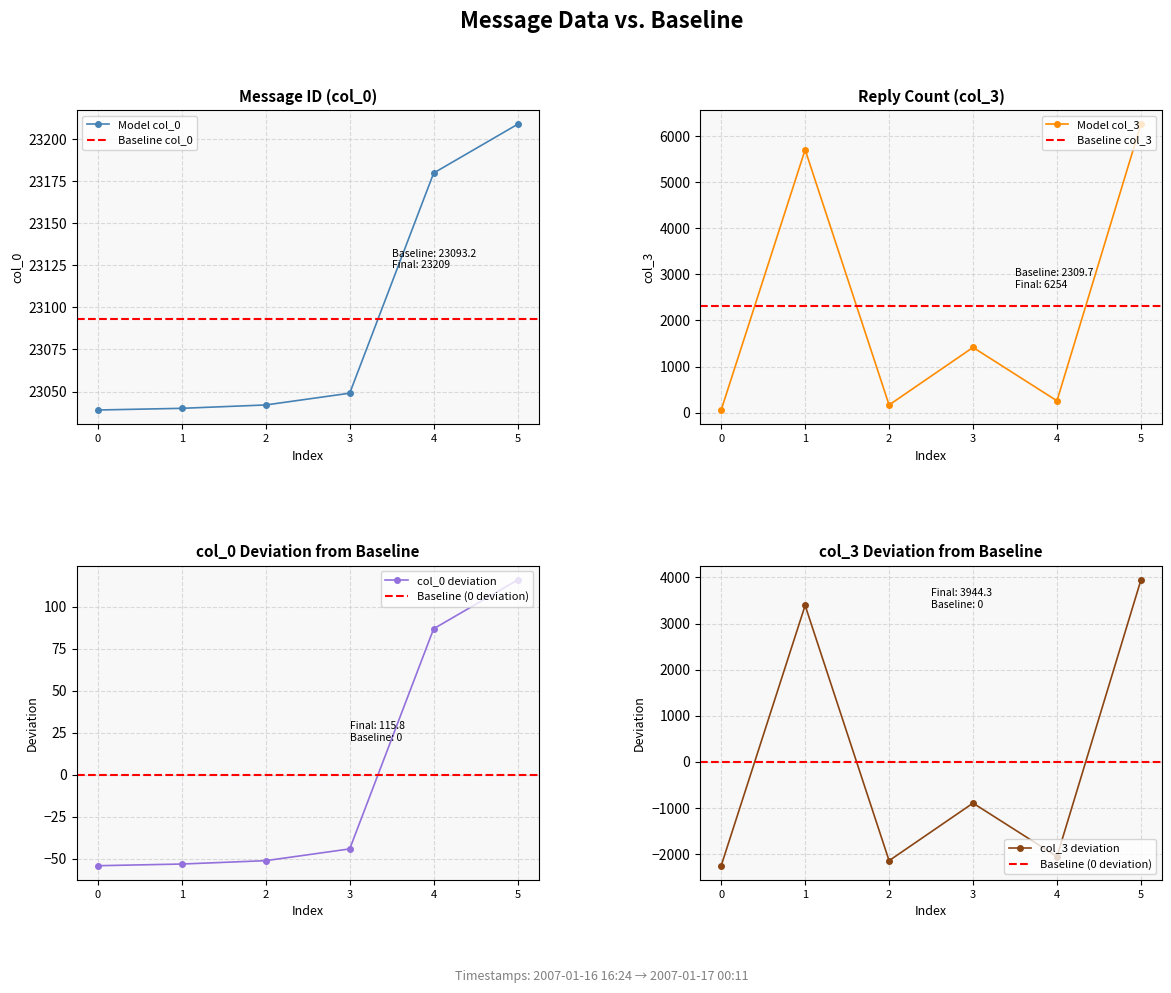

True or false: Model col_3 has more than 1 points higher than both neighbors.

True